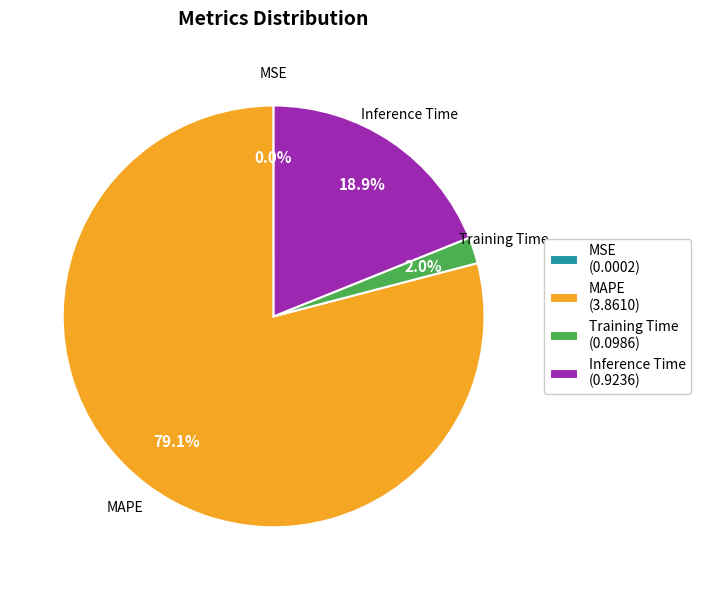

Combined, do MAPE and Inference Time account for over 50%?

Yes